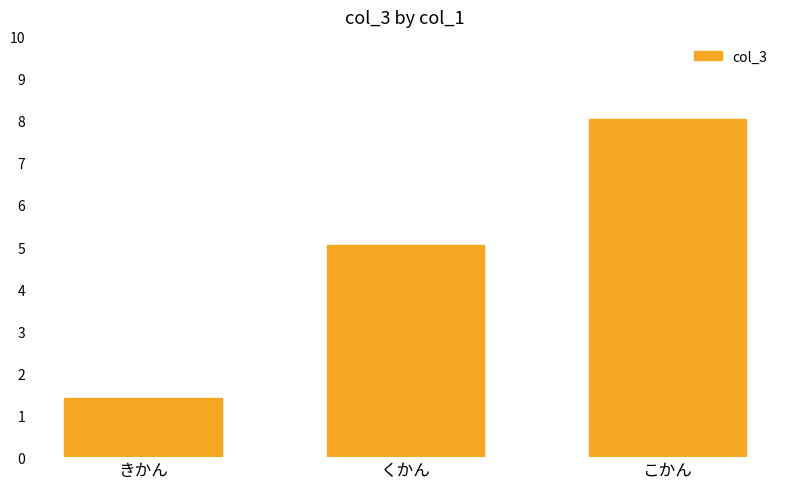

What is the value of the 2nd bar from the left?

5.1